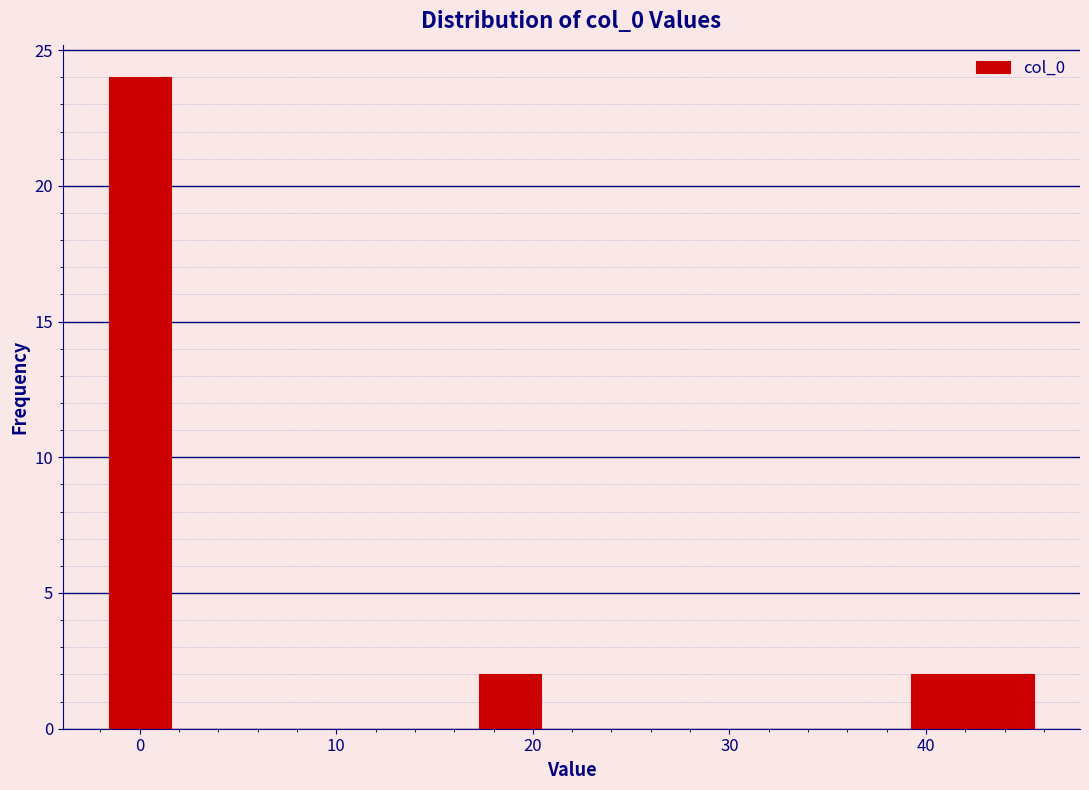

Around what value on the x-axis is the tallest bar? Give the approximate position of its centre, as read against the axis.

0